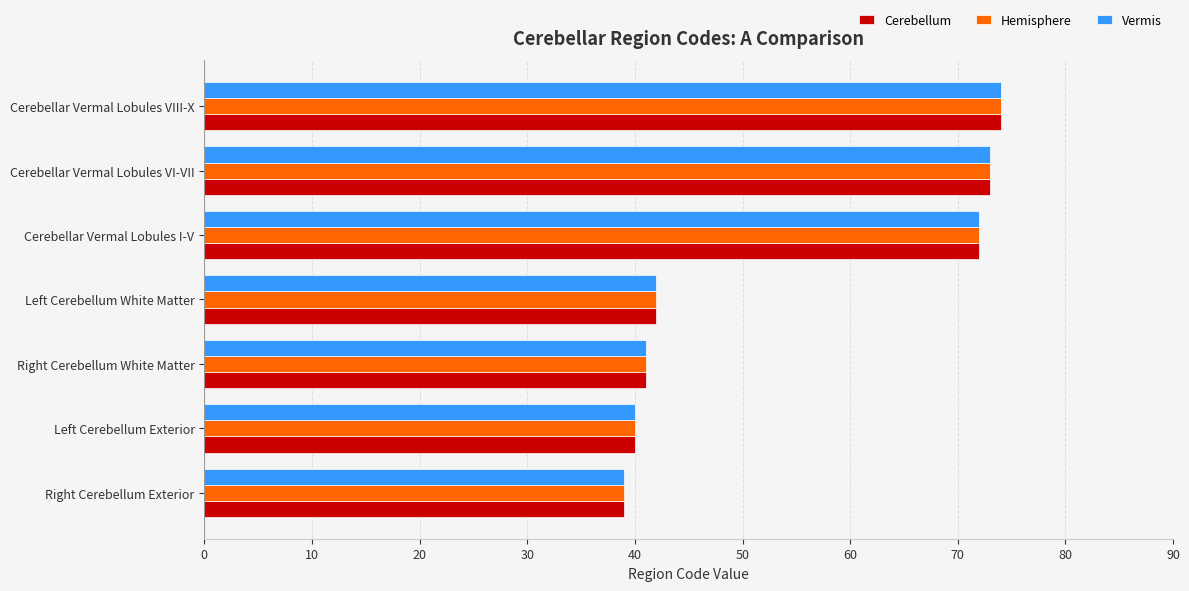

Is the value of Cerebellum at Cerebellar Vermal Lobules VI-VII greater than the value of Vermis at Left Cerebellum Exterior?

Yes